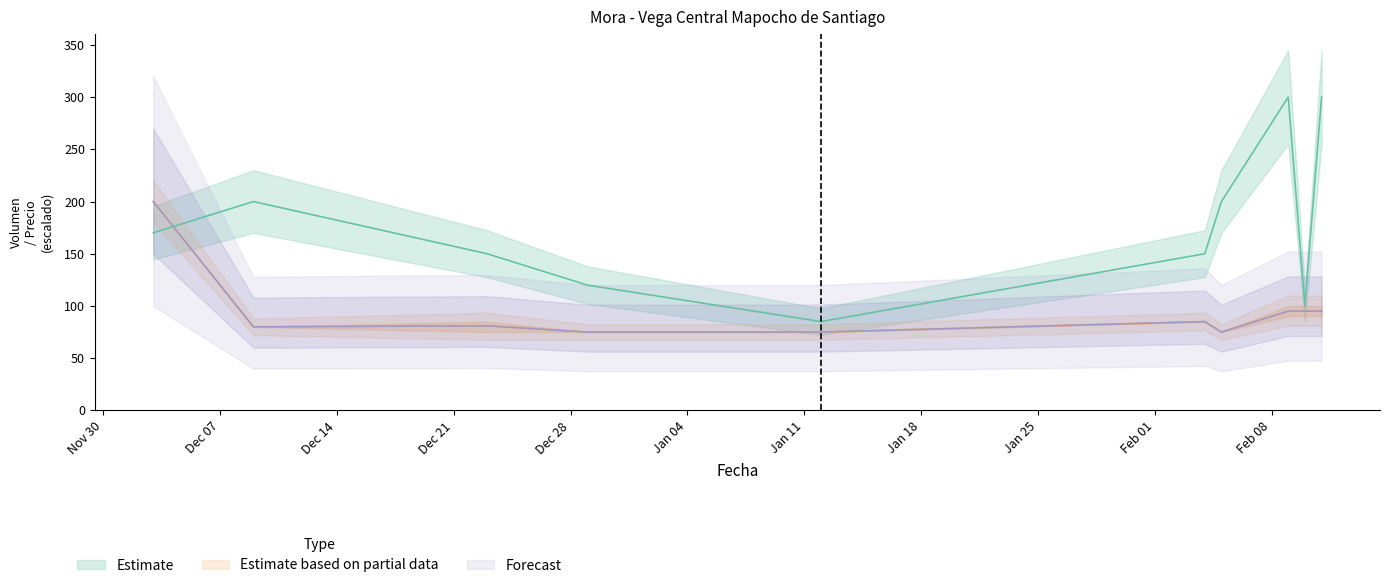

What is the greatest value displayed?

300